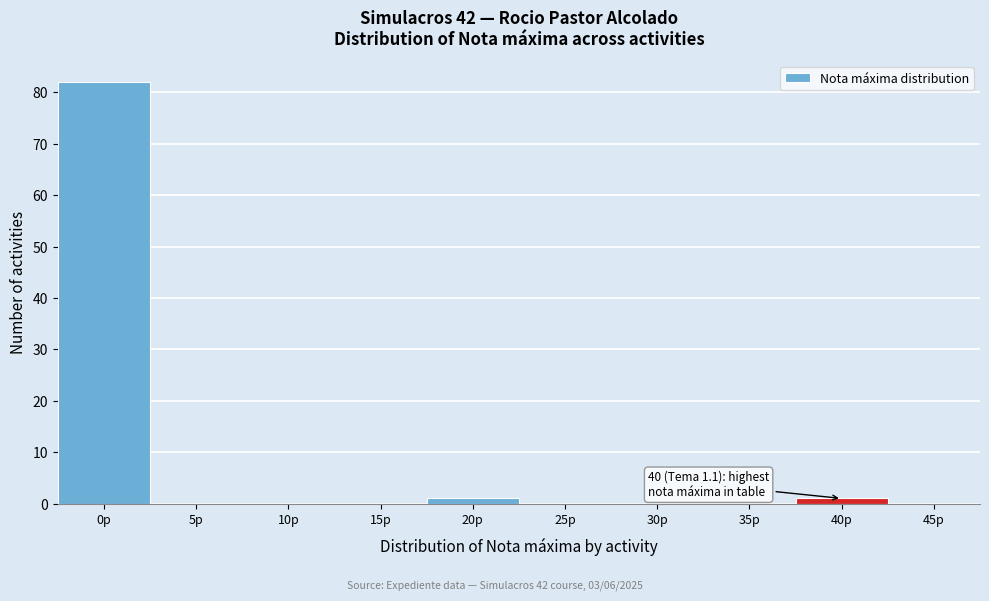

What is the greatest value displayed?

82